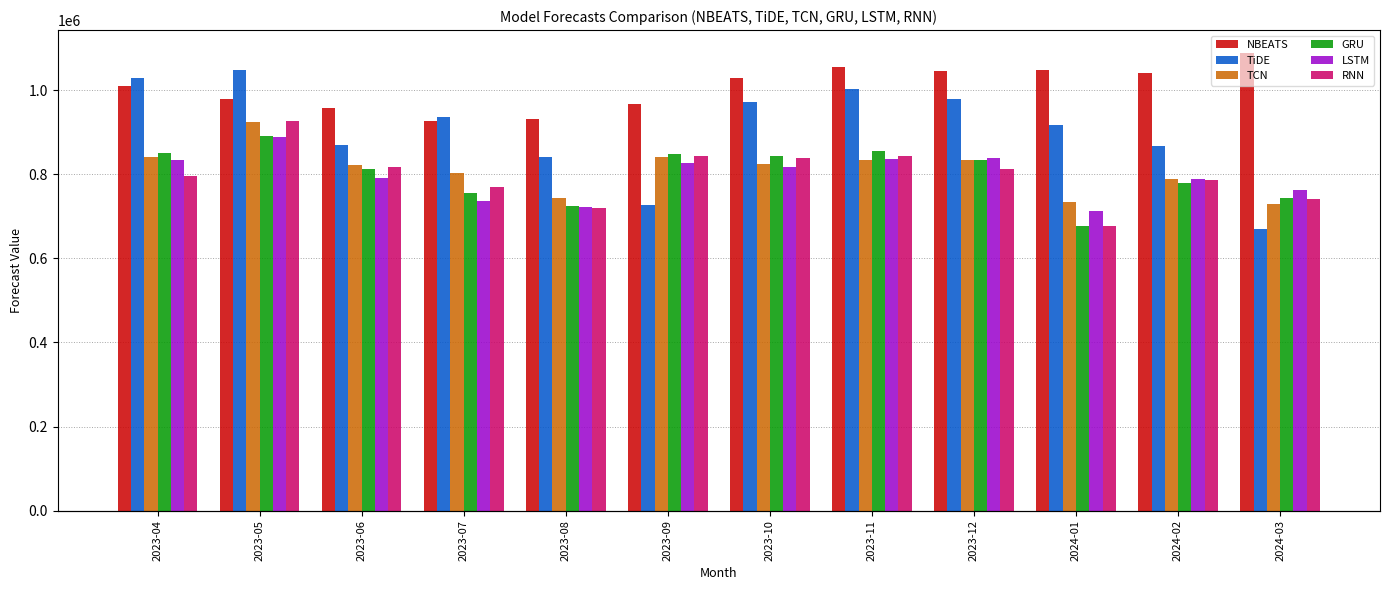

What is the sum of the NBEATS values at 2023-07 and 2024-01?

1974047.5